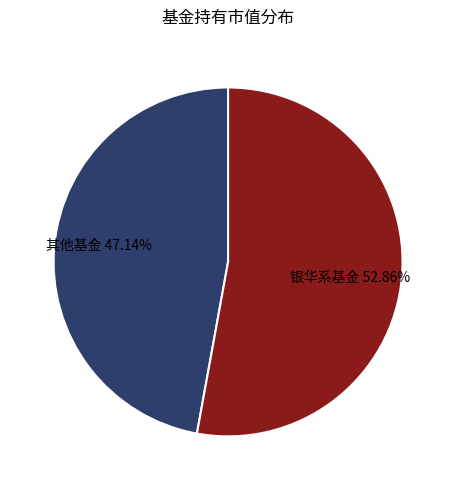

Combined, do 银华系基金 52.86% and 其他基金 47.14% account for over 50%?

Yes